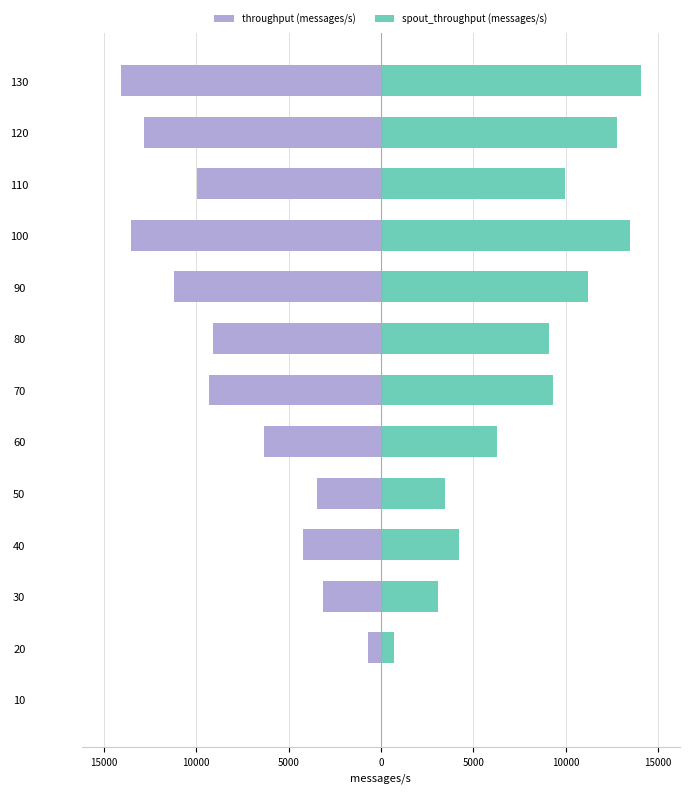

What is the minimum value for throughput (messages/s)?

-14082